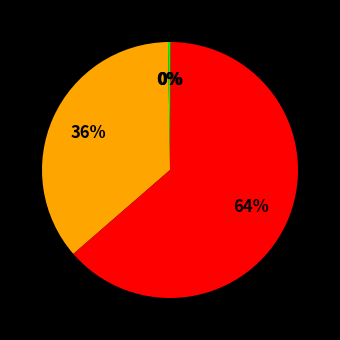

Which slice is the smallest?

Training Time